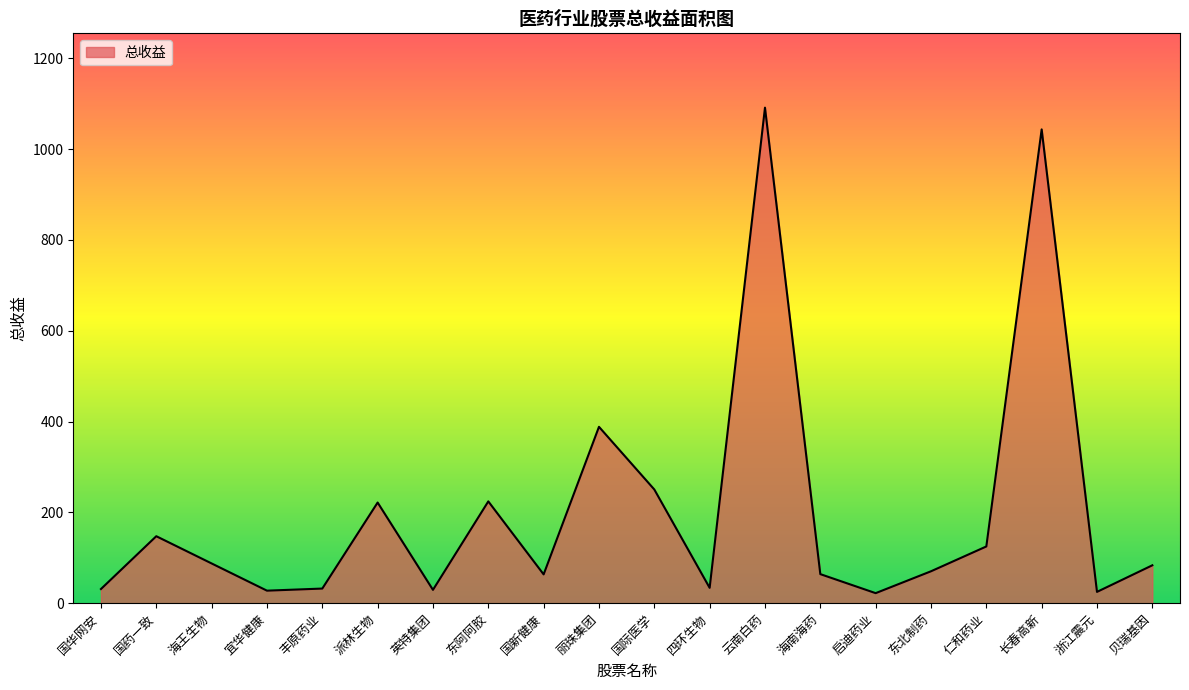

What is the difference between the maximum and minimum values?

1069.0